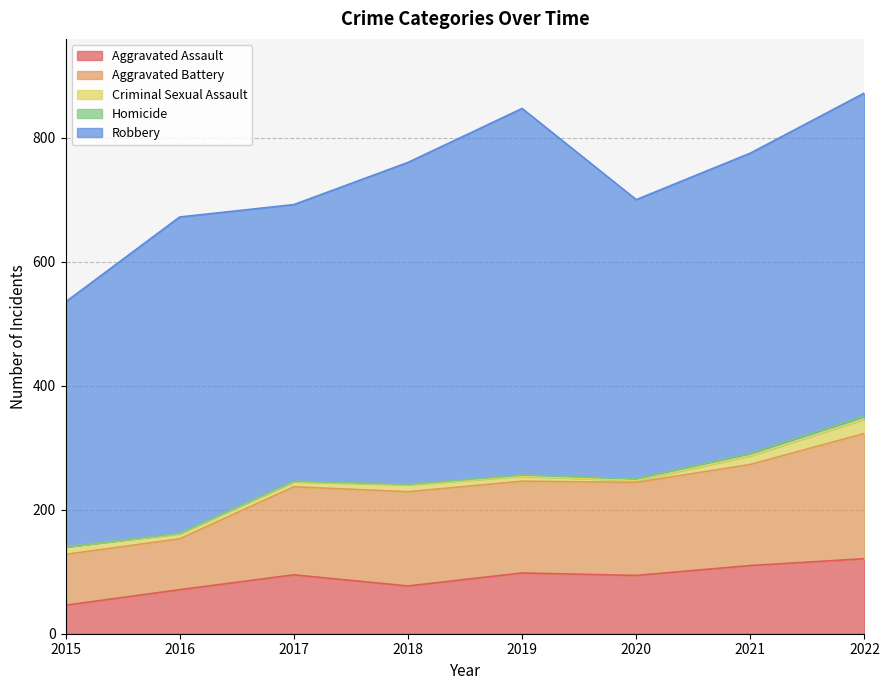

Which category has the highest value in the Homicide series?

2022